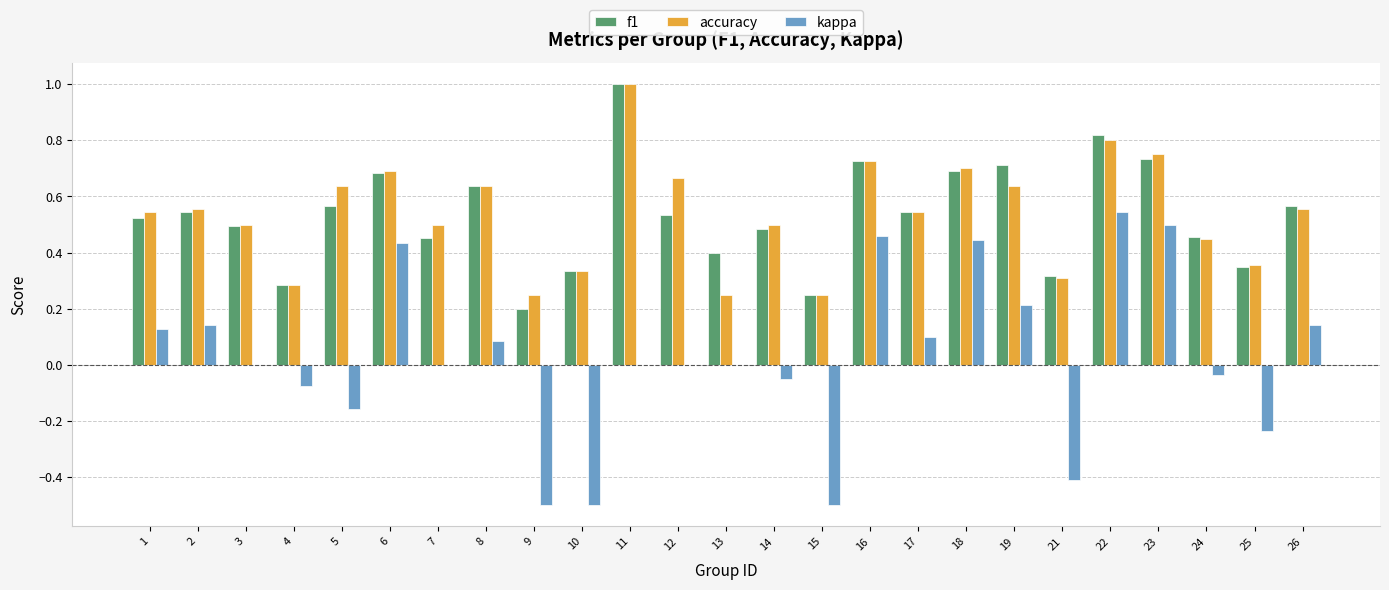

What is the total value across all series at 1?

1.2